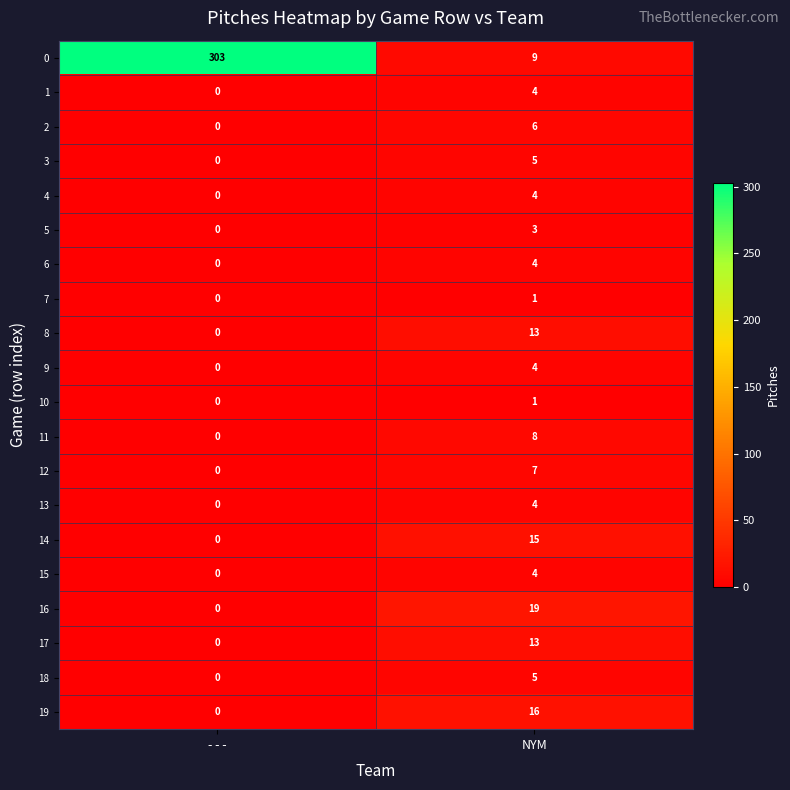

List the labels in order of 19 value, largest first.

NYM, - - -